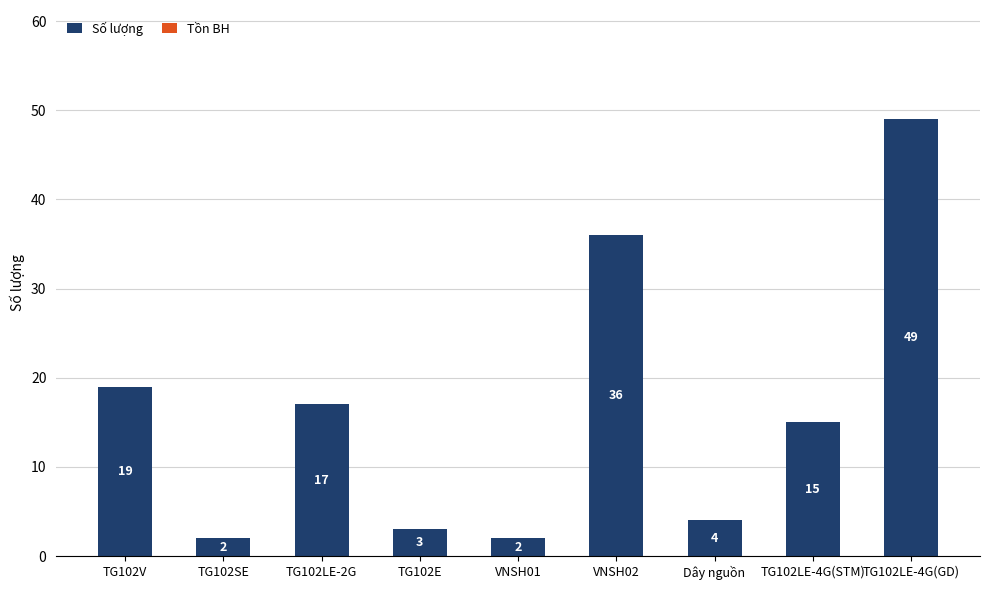

The value at Dây nguồn is 2. True or false?

False